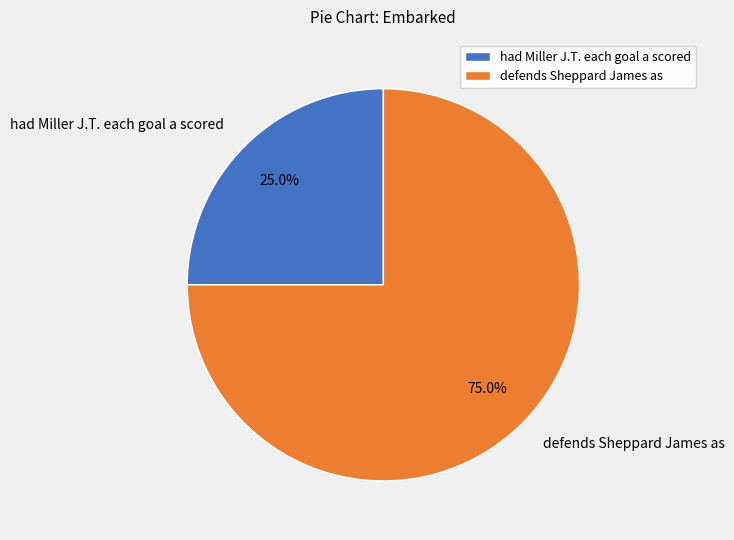

Which has a higher value, defends Sheppard James as or had Miller J.T. each goal a scored?

defends Sheppard James as